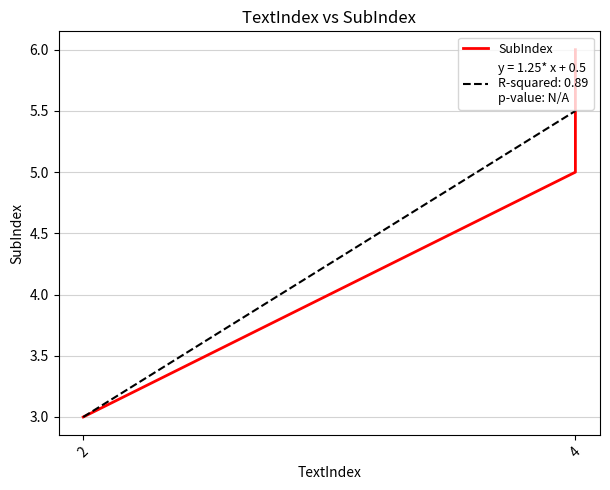

The chart shows a value of 5 at 4. True or false?

True